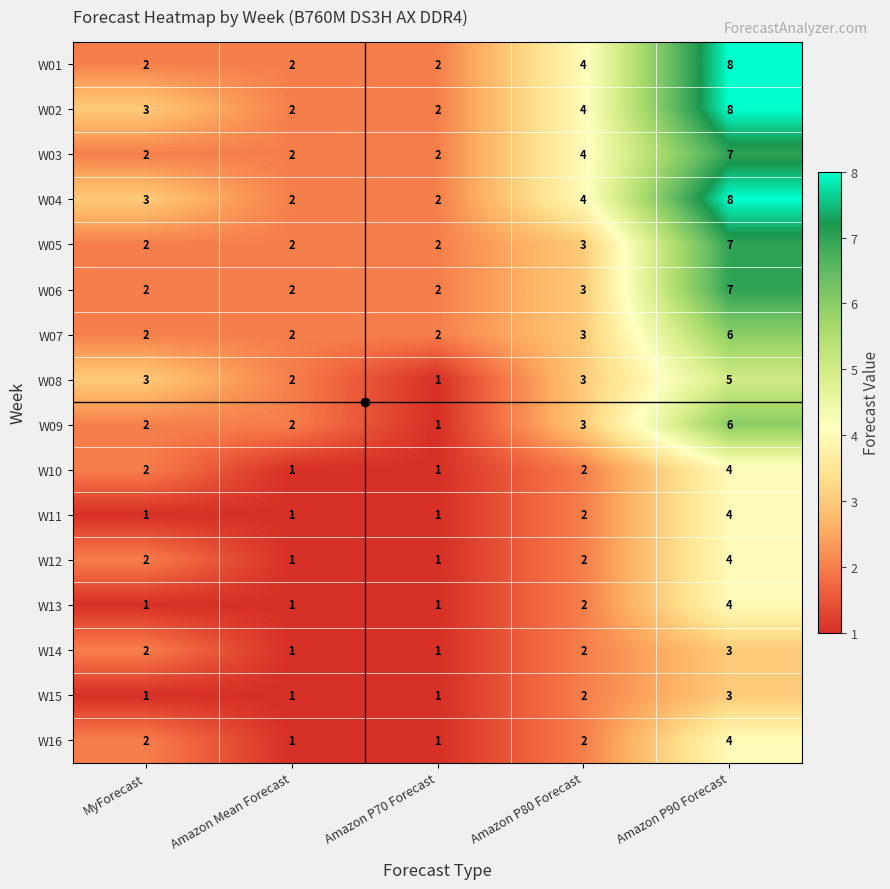

What is the average value of the W09 series?

3